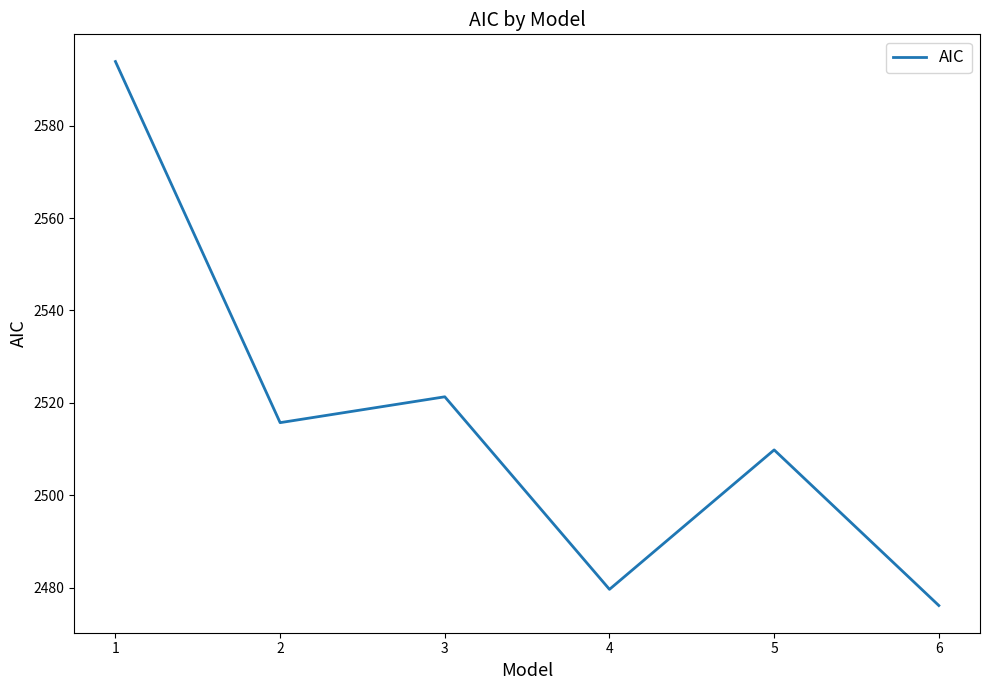

What is the sum of the values at 3 and 2?

5037.0